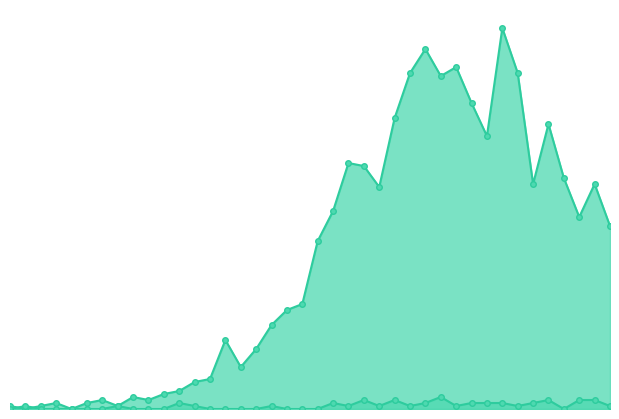

Rank the series by their average value, from highest to lowest.

value_line, not-confirmed_line